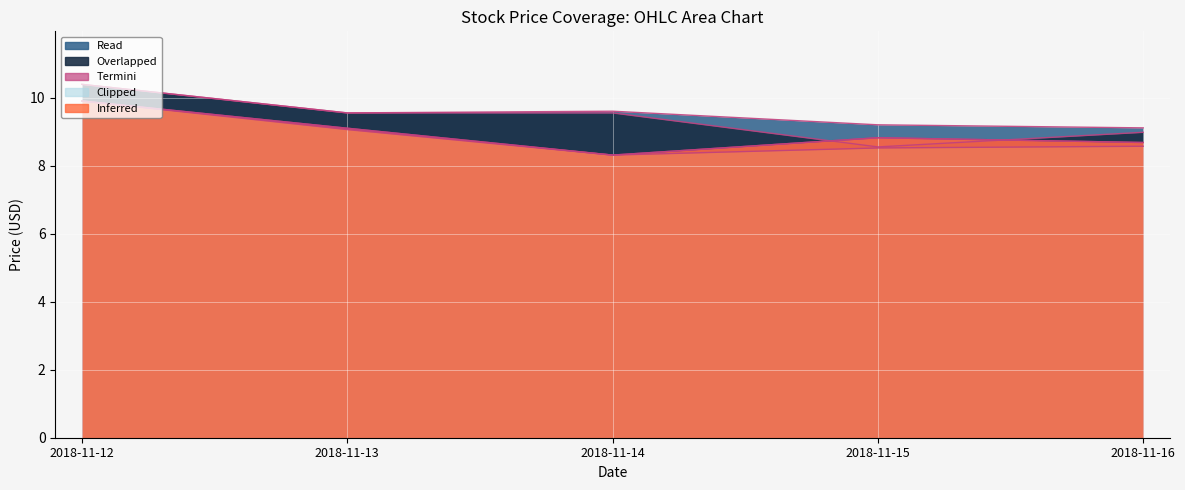

Is the value of open at 2018-11-16 greater than the value of adjclose at 2018-11-16?

Yes